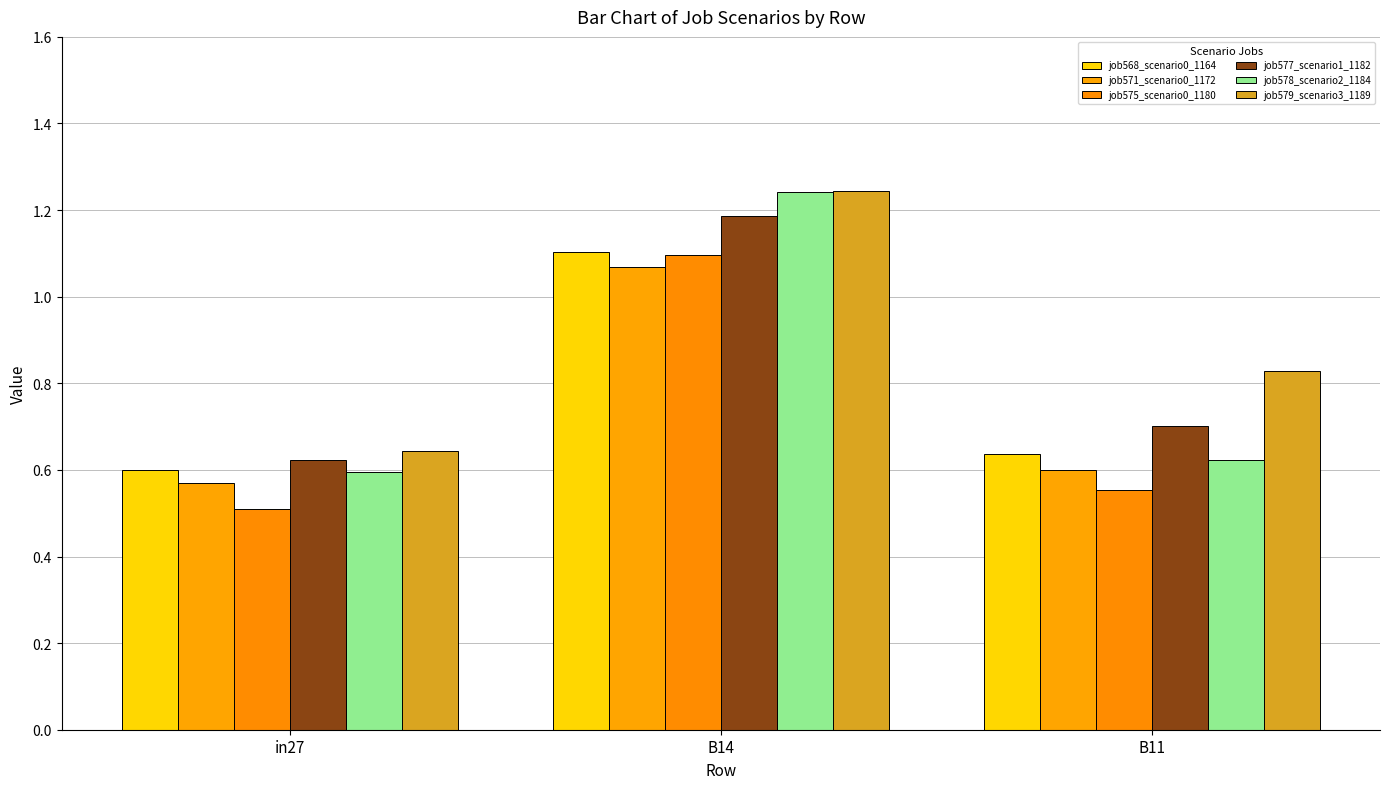

Which series has the largest range (max minus min)?

job578_scenario2_1184